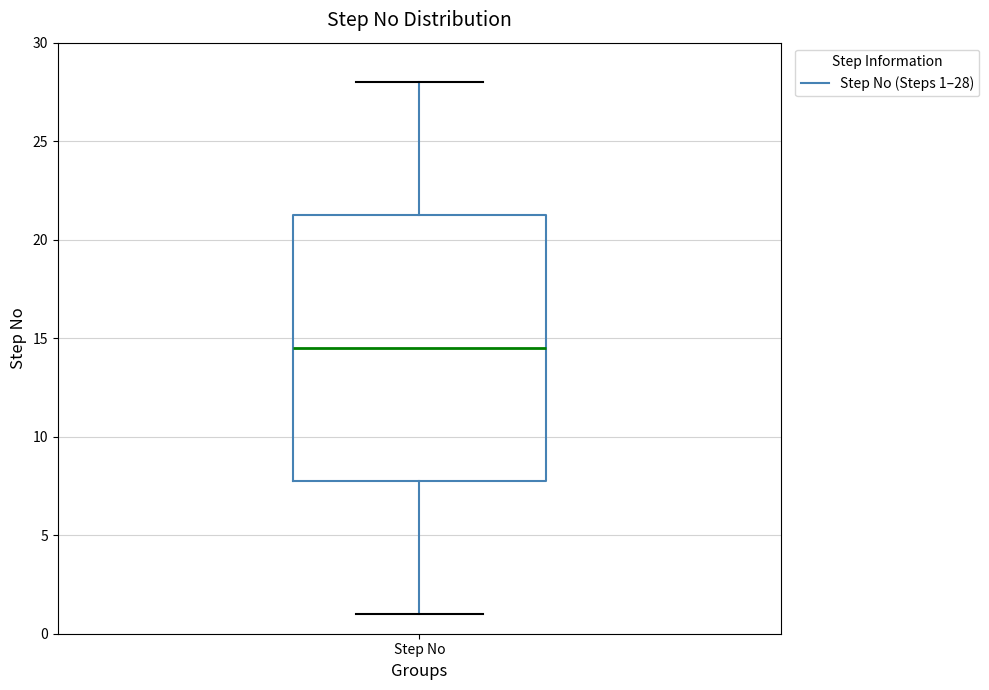

Where does the upper whisker of the box for Step No end on the y-axis? The values are not printed on the chart, so give them approximately, as read against the axis.

28.0